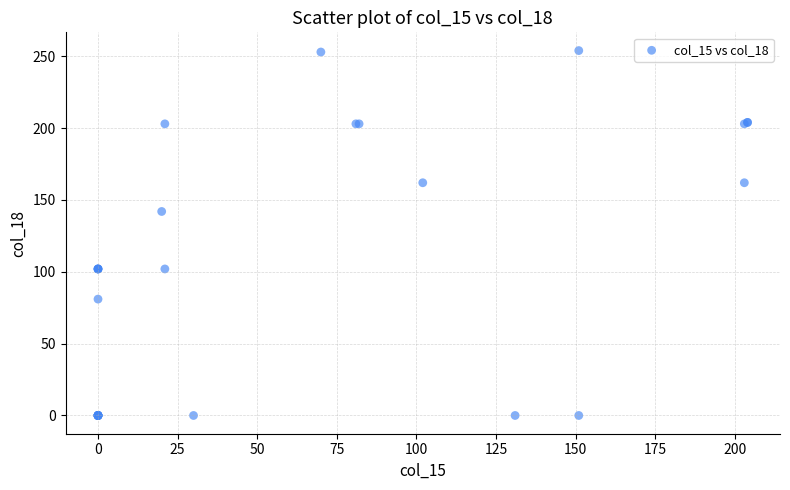

What Y value in the scatter plot is closest to 127?

142